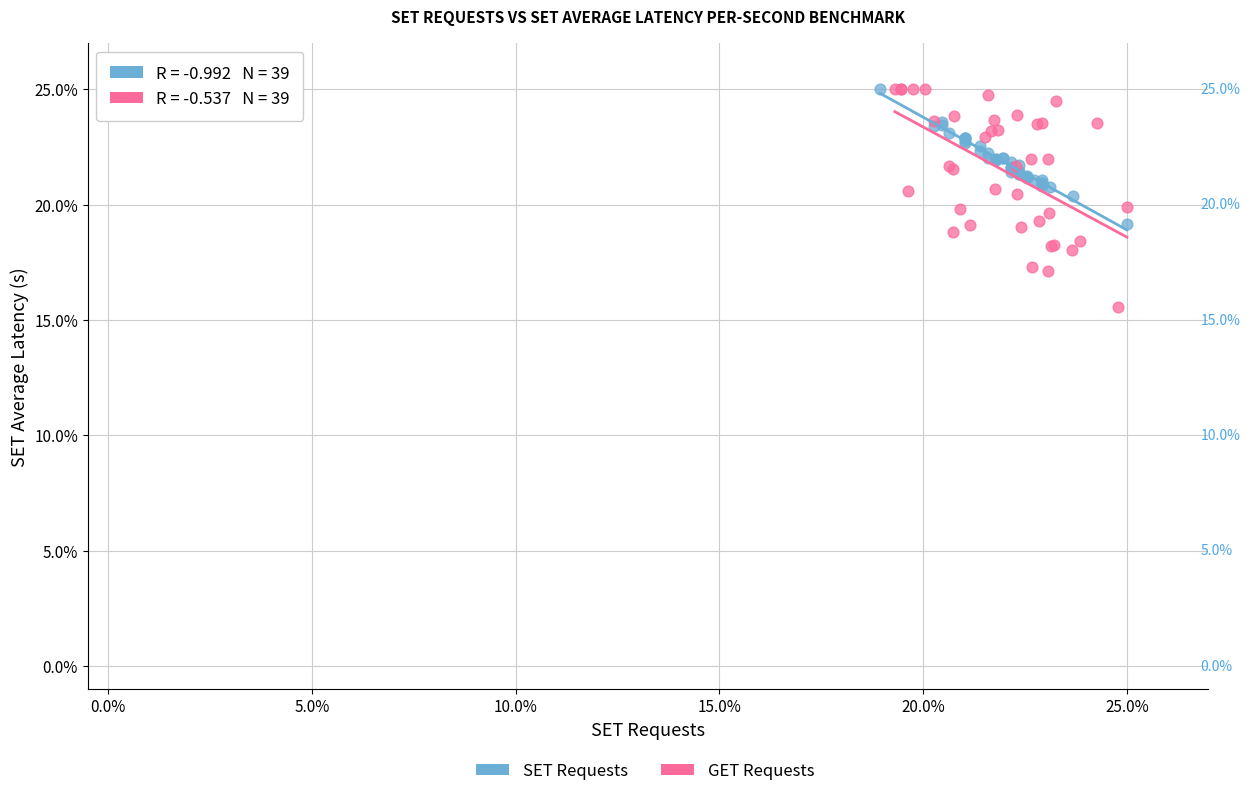

Which series has the largest Y range (max minus min)?

GET Requests